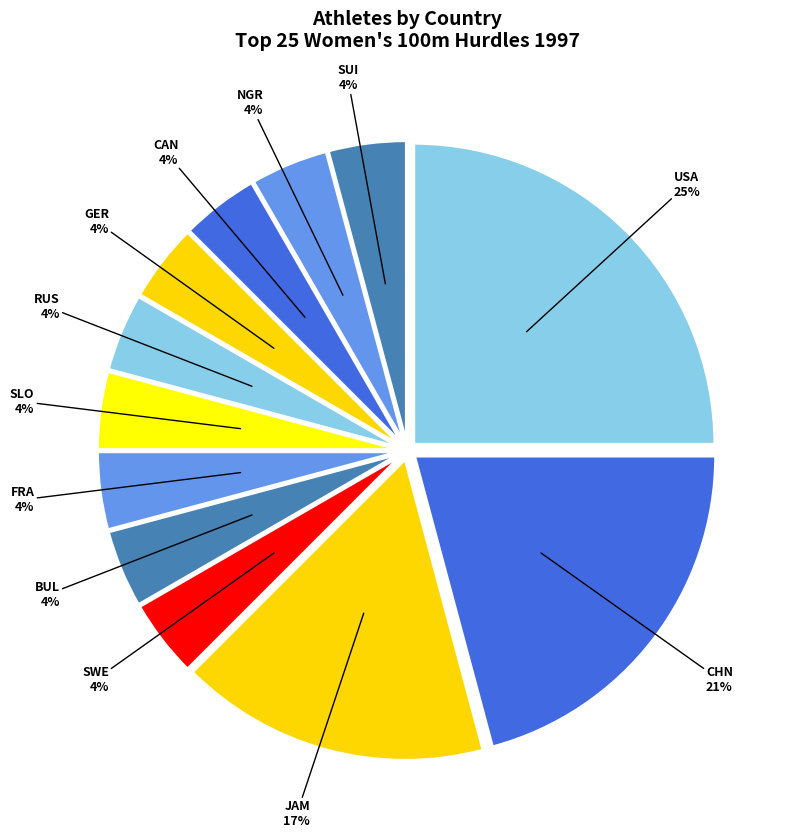

Does any single category account for the majority?

No